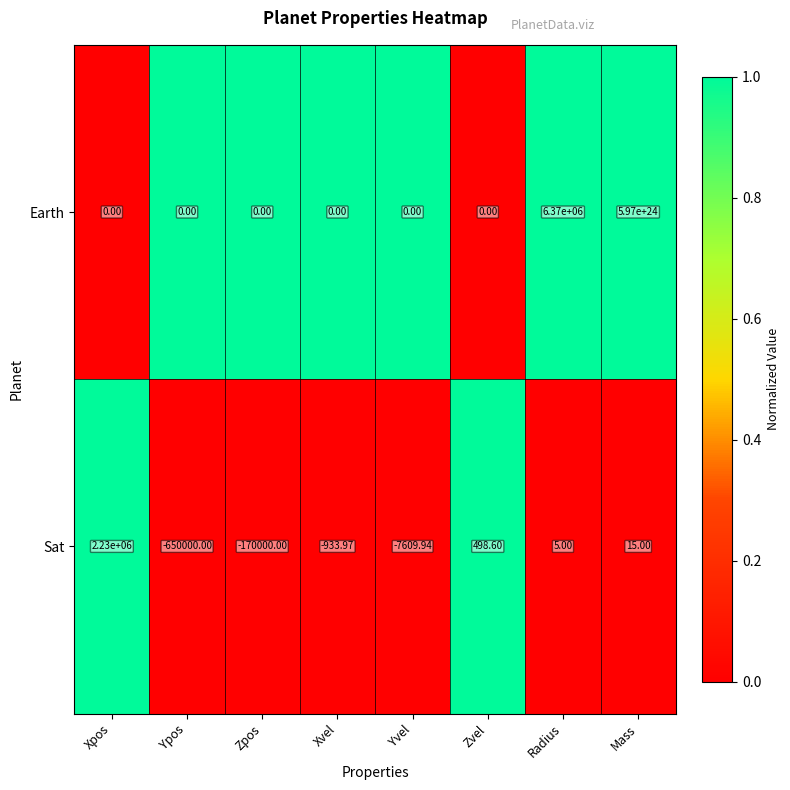

Where does the Sat series first go above 5?

Xpos